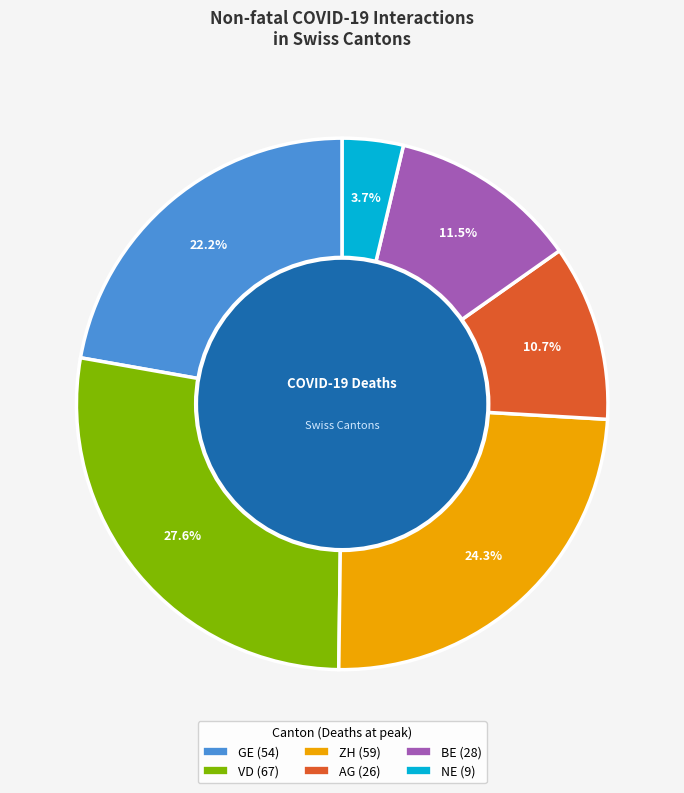

Which category has the biggest portion of the pie?

VD